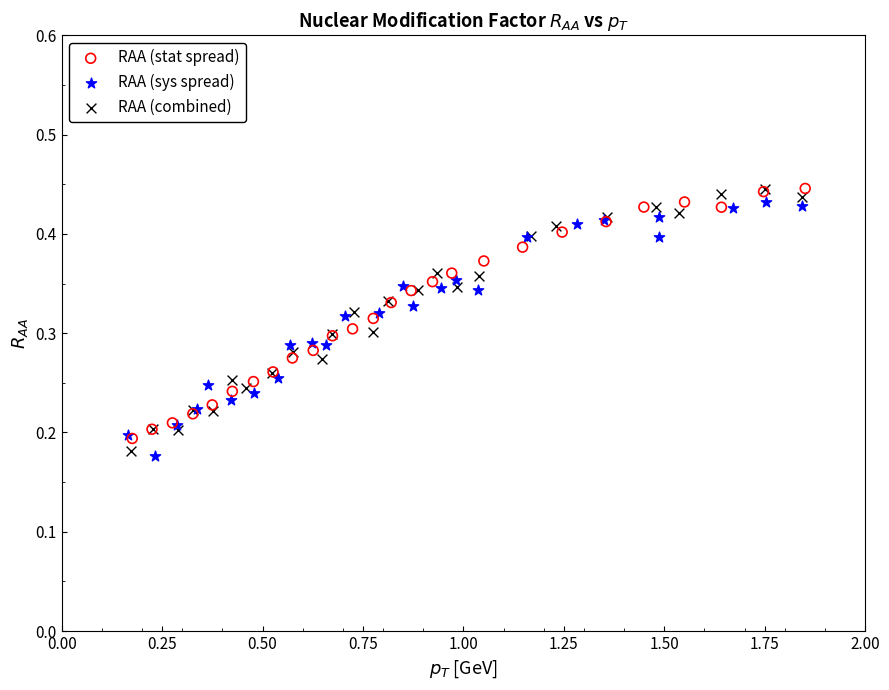

Which series contains the lowest Y value?

RAA (sys spread)